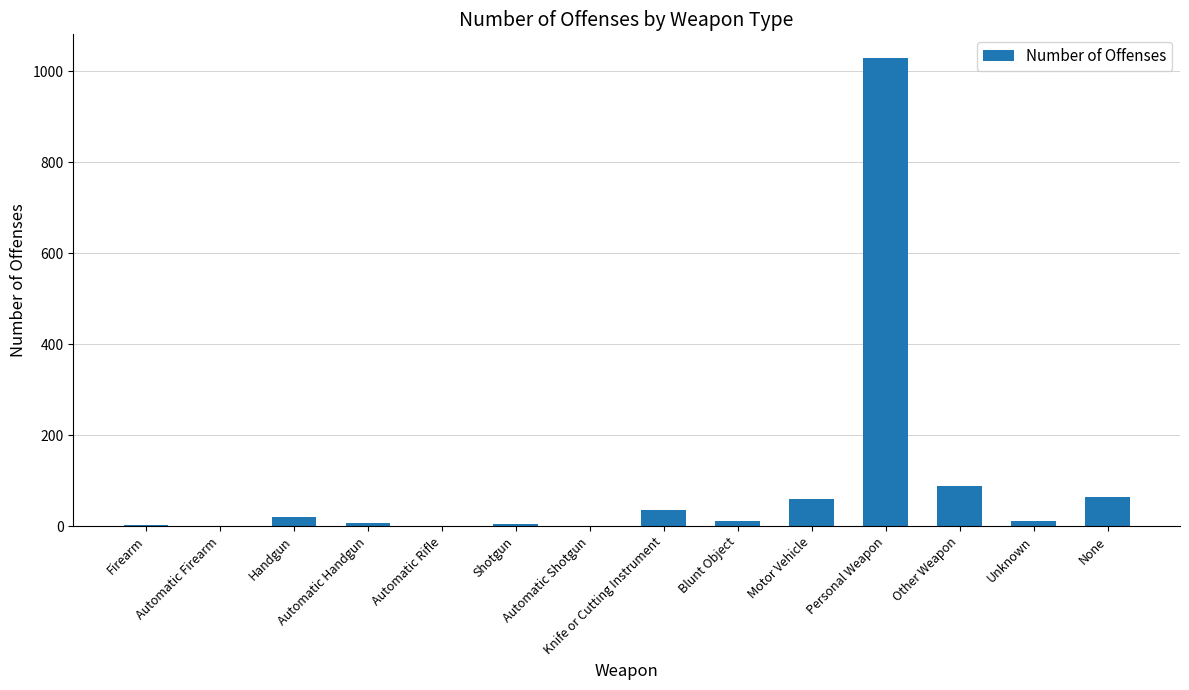

What is the greatest value displayed?

1030